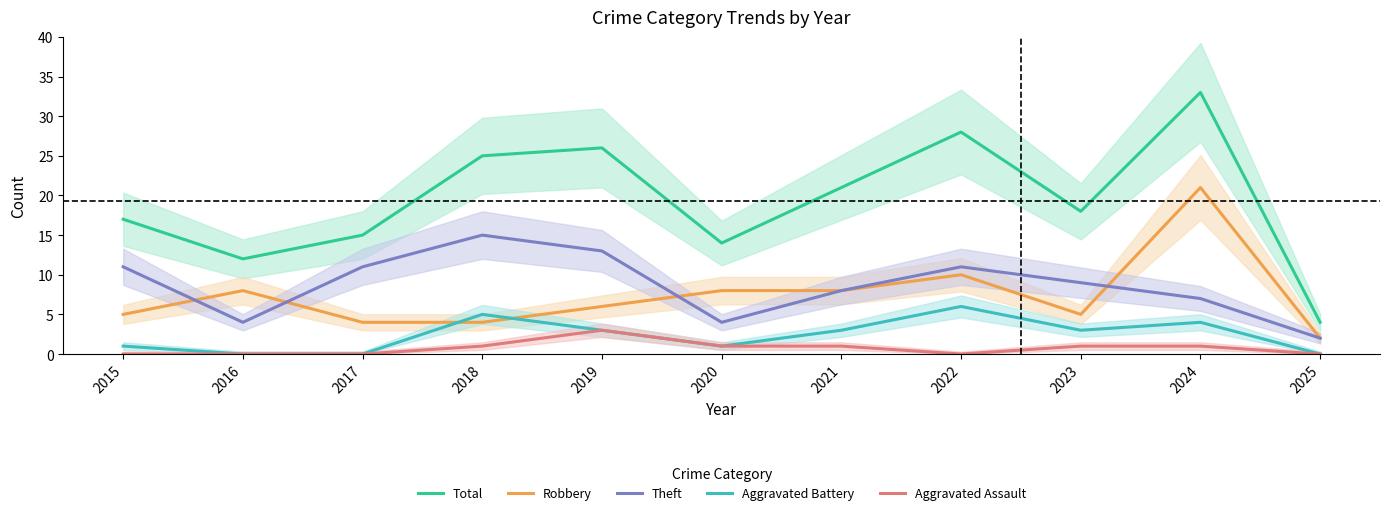

Reading left to right, what are all the values shown in this chart?

Total: 17	12	15	25	26	14	21	28	18	33	4
Robbery: 5	8	4	4	6	8	8	10	5	21	2
Theft: 11	4	11	15	13	4	8	11	9	7	2
Aggravated Battery: 1	0	0	5	3	1	3	6	3	4	0
Aggravated Assault: 0	0	0	1	3	1	1	0	1	1	0